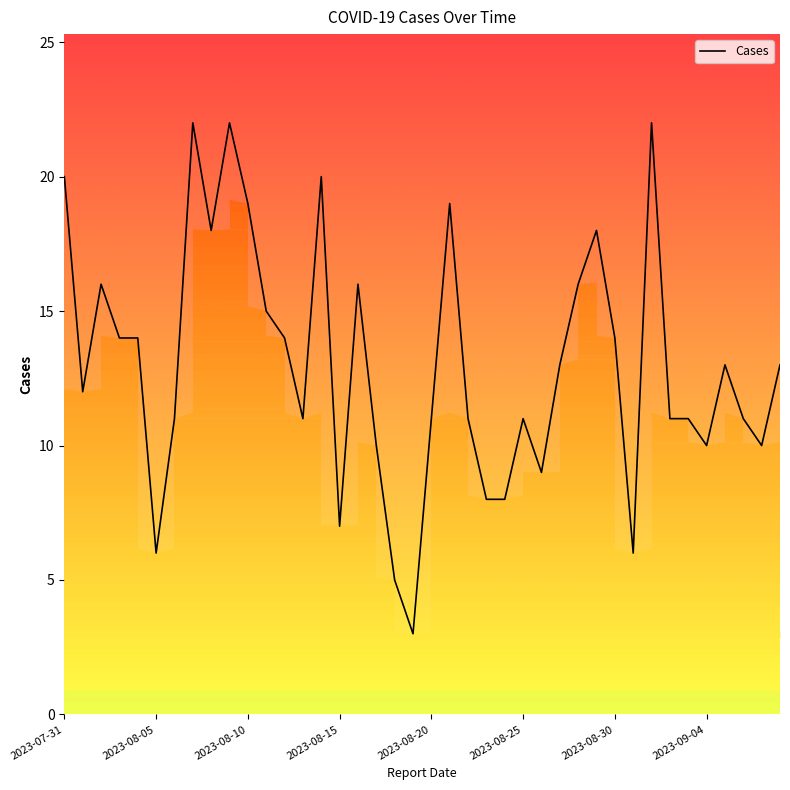

What is the maximum value shown in the chart?

22